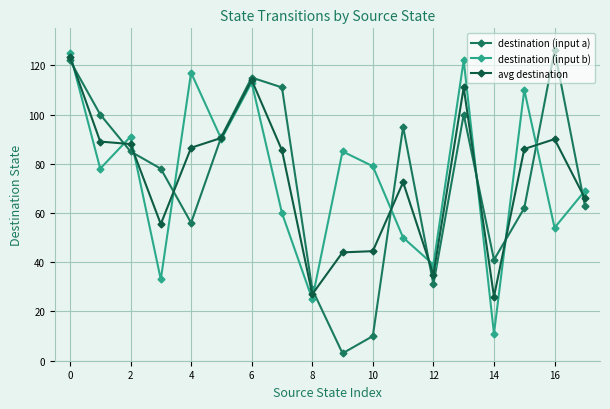

Which series has the largest range (max minus min)?

destination (input a)